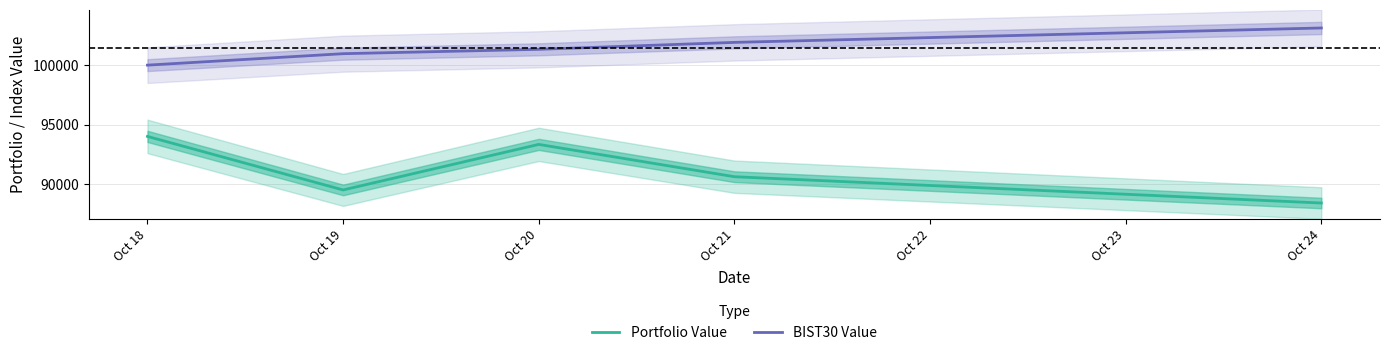

The BIST30 Value series shows 100955.3 at Oct 19. True or false?

True